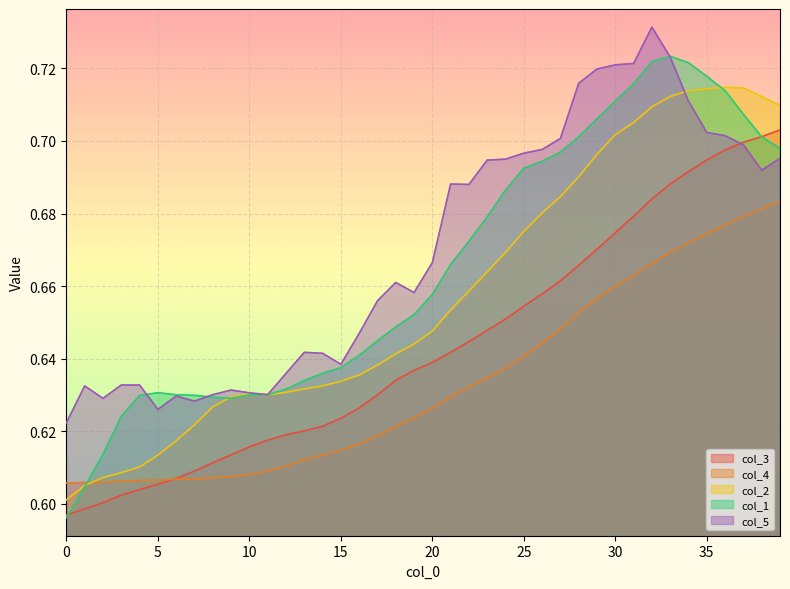

What is the label of the 28th point from the right?

12